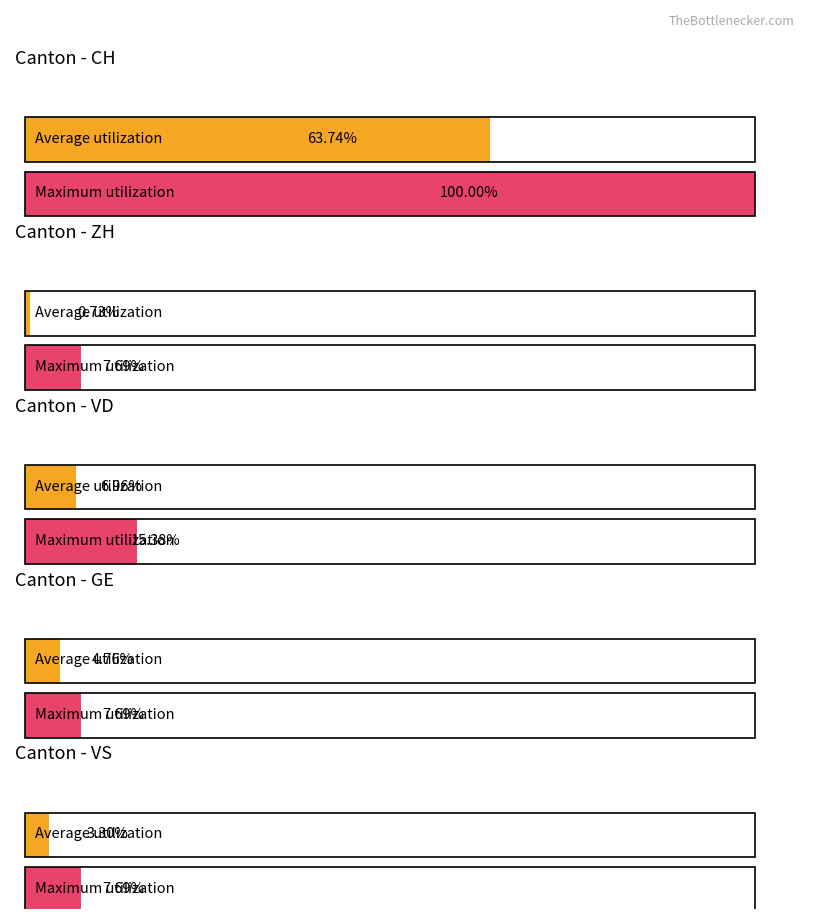

The VD series shows -1 at 2020-06-18. True or false?

False